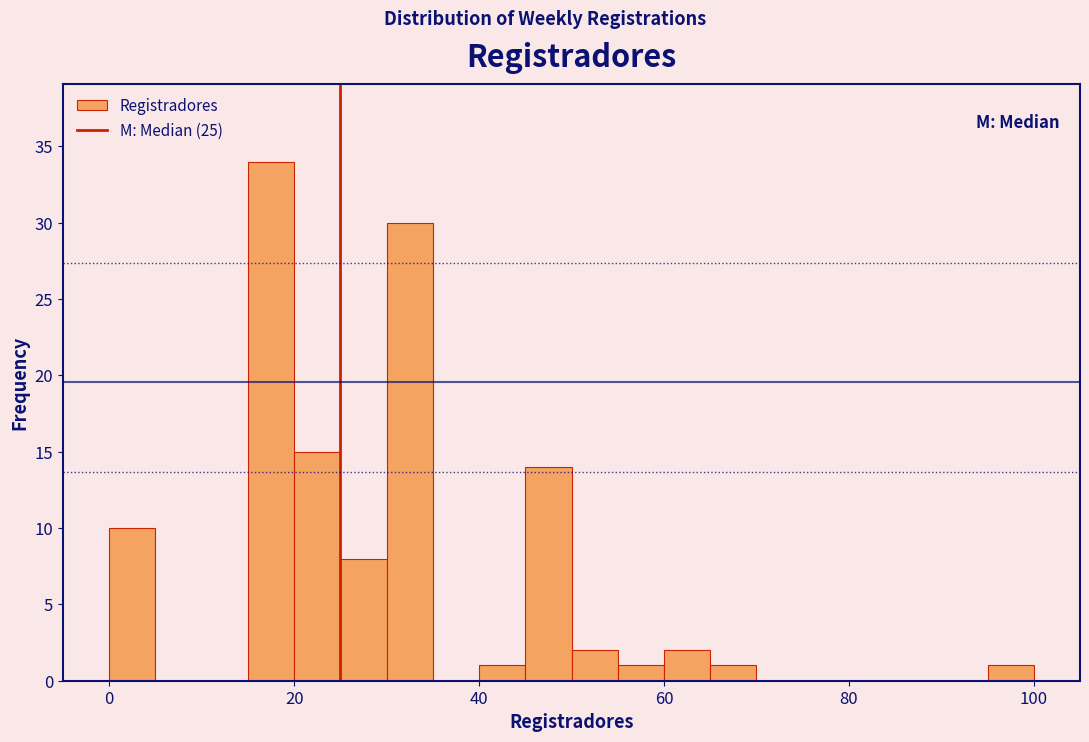

Read against the x-axis, roughly where is the centre of the tallest bar?

18